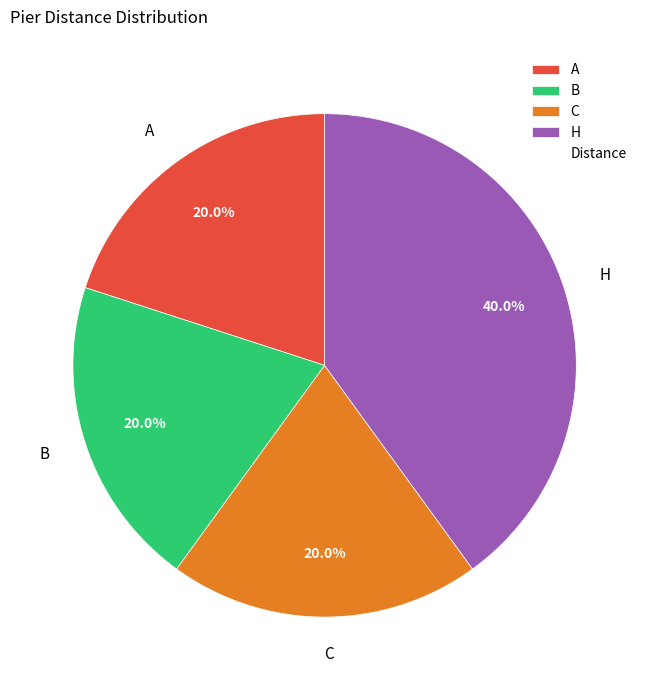

To the nearest percent, what is the combined percentage of B and C?

40%